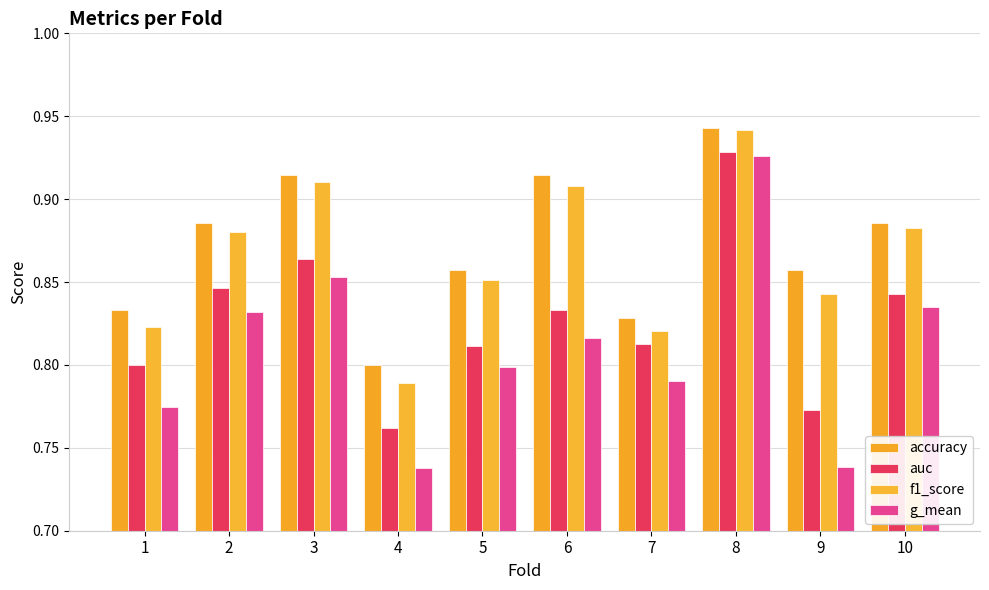

Is it true that g_mean equals 1.1 at 7?

False